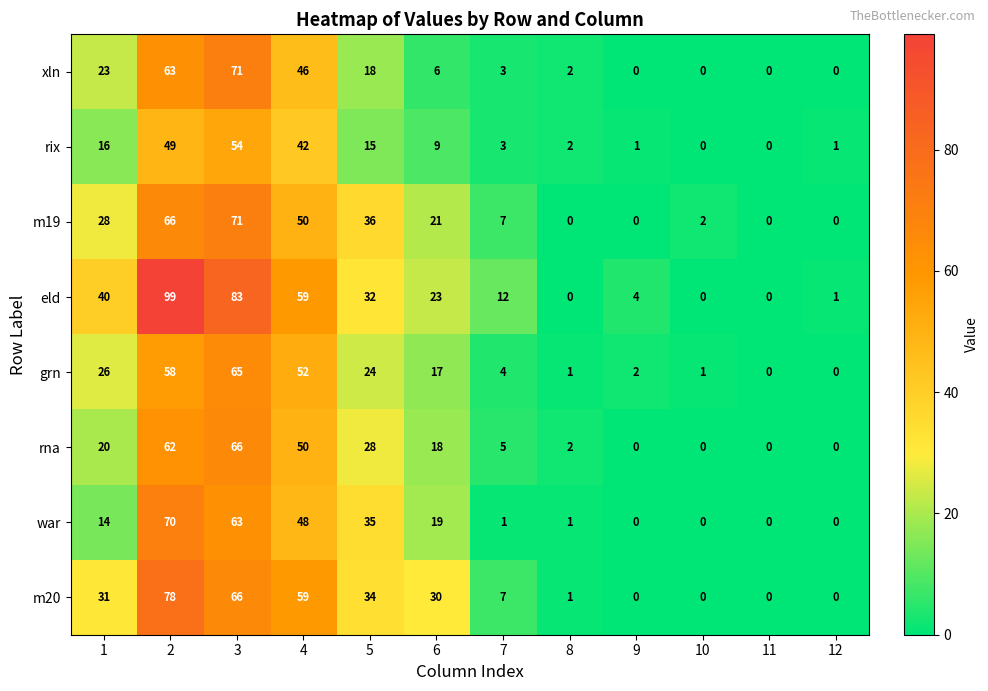

True or false: xln has a value of 5 at 5.

False